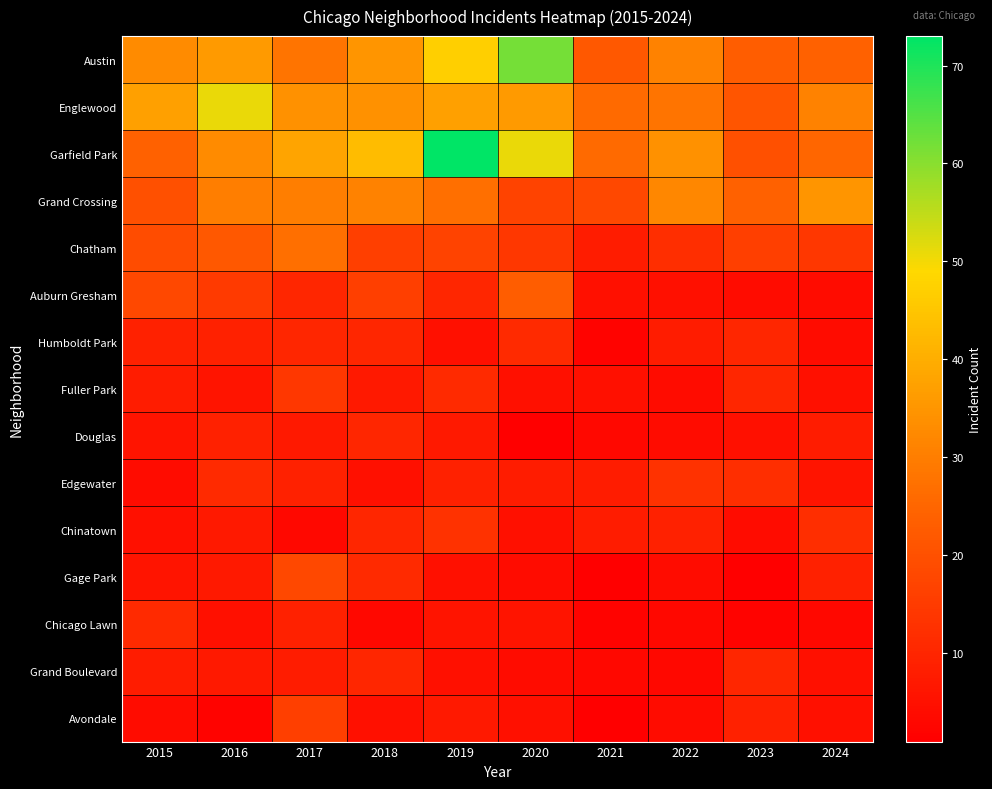

Reading left to right, transcribe all the data shown in this chart.

Austin: 2015=33	2016=36	2017=28	2018=35	2019=47	2020=62	2021=22	2022=31	2023=23	2024=24
Englewood: 2015=37	2016=51	2017=34	2018=34	2019=37	2020=36	2021=26	2022=28	2023=21	2024=31
Garfield Park: 2015=24	2016=33	2017=38	2018=43	2019=73	2020=51	2021=26	2022=34	2023=20	2024=25
Grand Crossing: 2015=20	2016=30	2017=30	2018=31	2019=27	2020=17	2021=18	2022=32	2023=24	2024=35
Chatham: 2015=19	2016=22	2017=27	2018=16	2019=17	2020=14	2021=8	2022=12	2023=16	2024=14
Auburn Gresham: 2015=18	2016=15	2017=10	2018=16	2019=10	2020=23	2021=5	2022=5	2023=4	2024=4
Humboldt Park: 2015=9	2016=9	2017=10	2018=10	2019=5	2020=11	2021=2	2022=8	2023=10	2024=4
Fuller Park: 2015=8	2016=6	2017=14	2018=7	2019=11	2020=5	2021=5	2022=4	2023=10	2024=5
Douglas: 2015=6	2016=9	2017=7	2018=10	2019=7	2020=1	2021=3	2022=4	2023=5	2024=8
Edgewater: 2015=4	2016=11	2017=9	2018=5	2019=9	2020=8	2021=8	2022=13	2023=12	2024=6
Chinatown: 2015=5	2016=7	2017=3	2018=10	2019=13	2020=5	2021=8	2022=9	2023=4	2024=12
Gage Park: 2015=6	2016=7	2017=18	2018=11	2019=5	2020=4	2021=1	2022=4	2023=1	2024=9
Chicago Lawn: 2015=11	2016=5	2017=9	2018=3	2019=6	2020=6	2021=2	2022=3	2023=2	2024=3
Grand Boulevard: 2015=8	2016=7	2017=8	2018=10	2019=5	2020=4	2021=3	2022=3	2023=10	2024=5
Avondale: 2015=4	2016=2	2017=16	2018=5	2019=7	2020=5	2021=1	2022=4	2023=9	2024=5